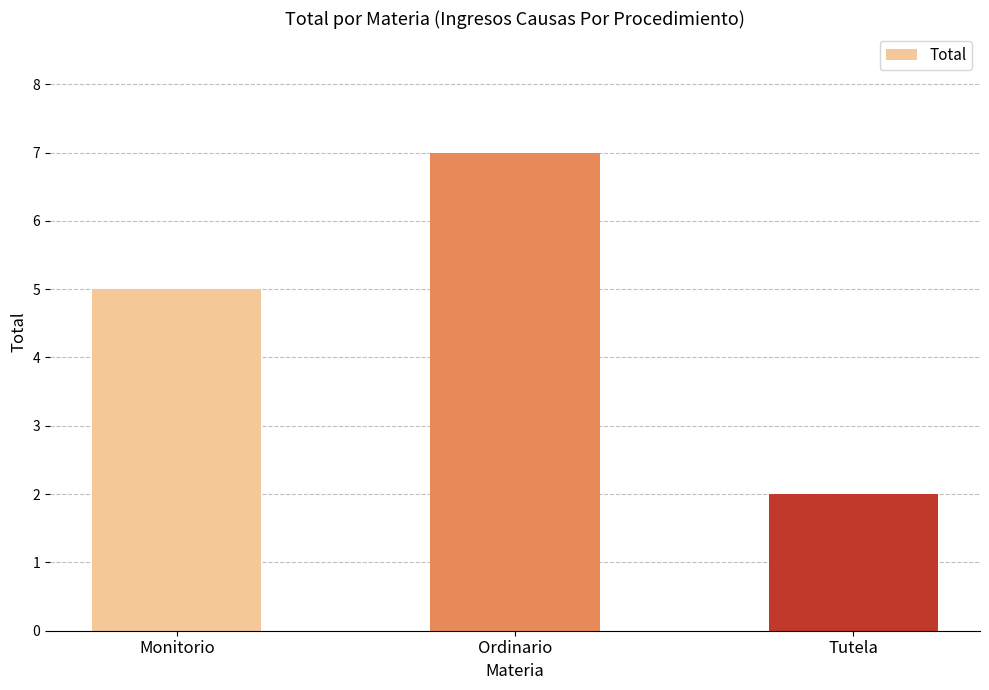

The value at Monitorio is 5. True or false?

True